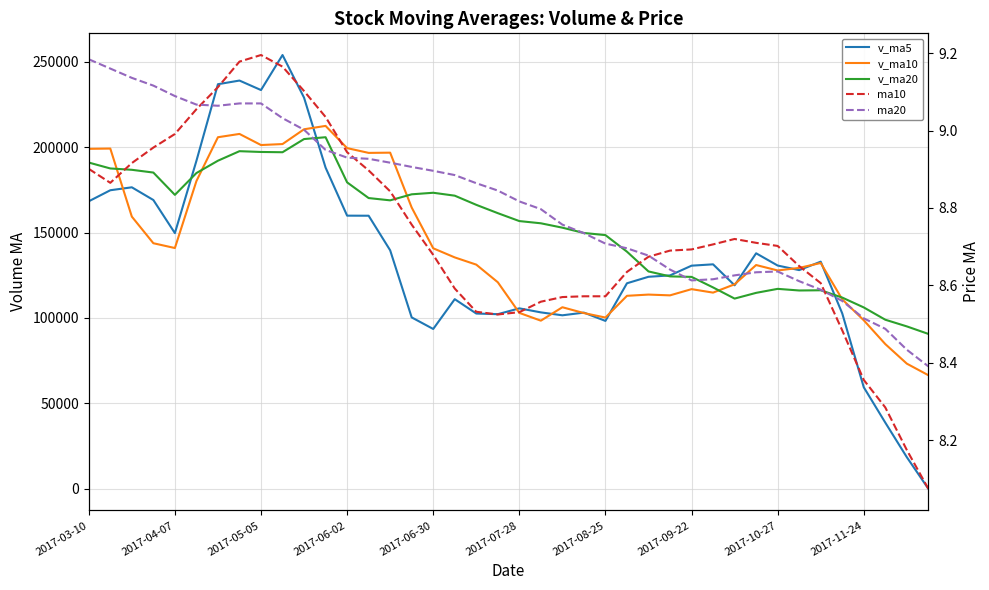

What is the value of the ma10 point at the 7th from the left?

9.1